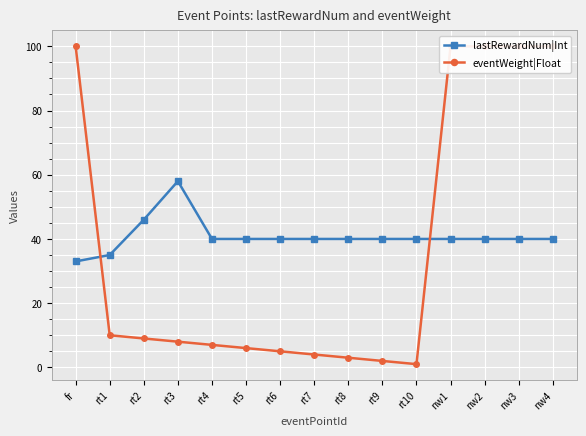

List the series in order of their peak value, highest first.

eventWeight|Float, lastRewardNum|Int